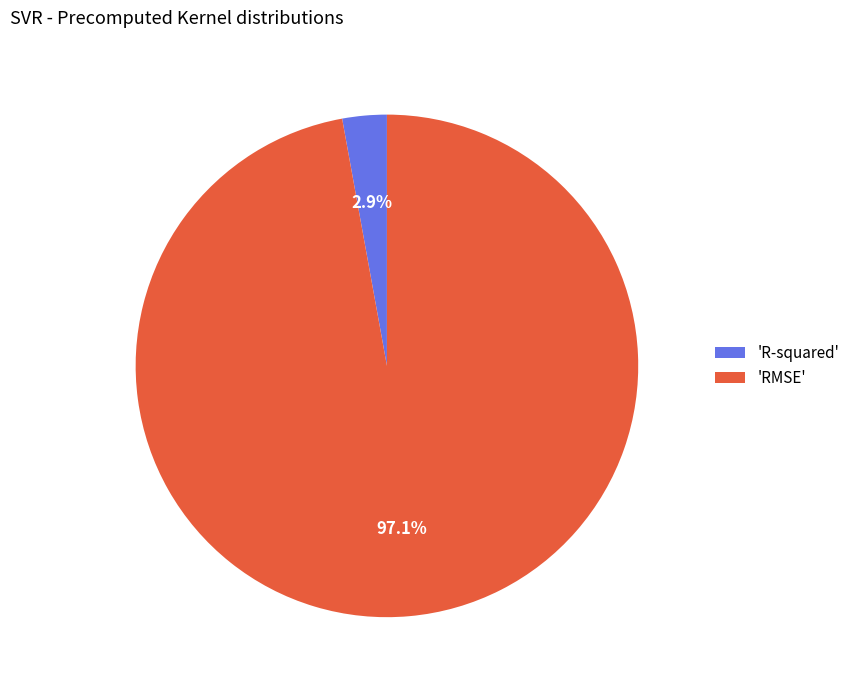

Which category accounts for the majority?

'RMSE'